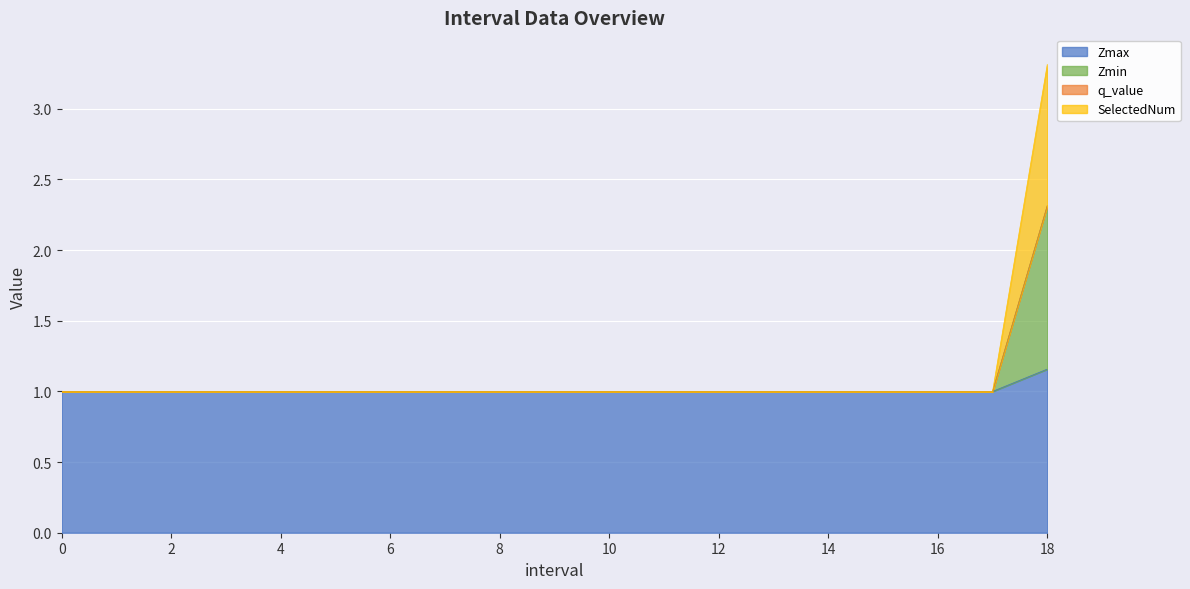

What is the value of the Zmin point at the 10th from the left?

1.0